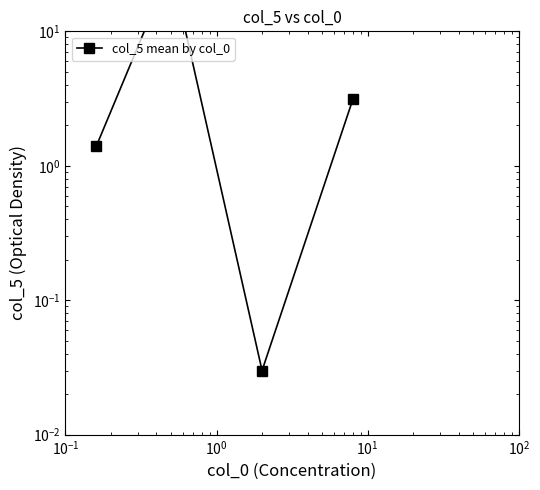

Does the chart have visible grid lines?

No